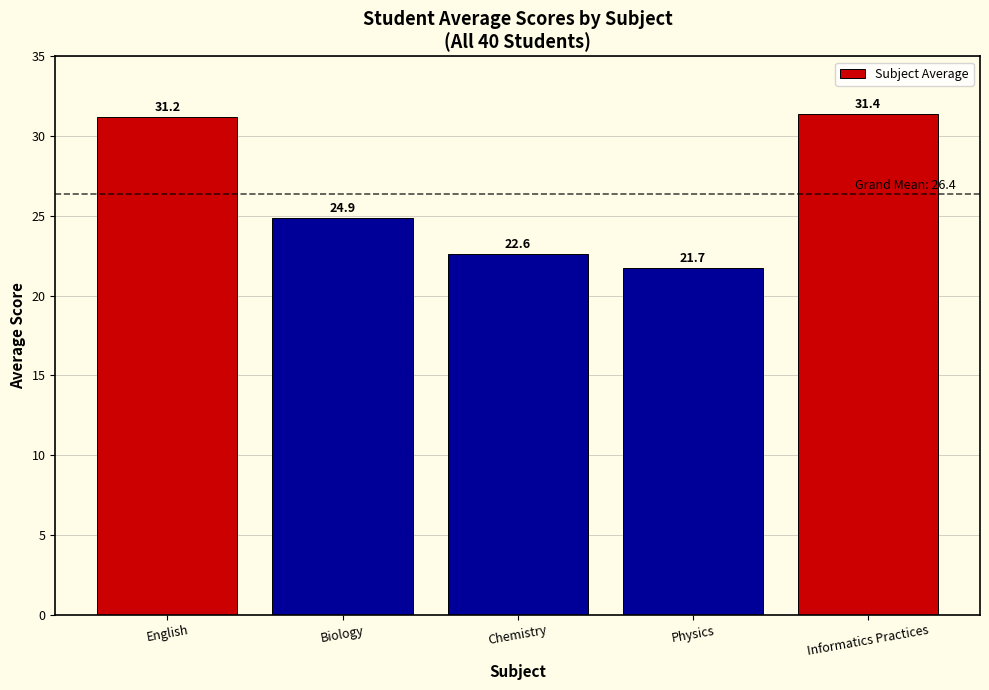

What is the difference between the maximum and minimum values?

9.7